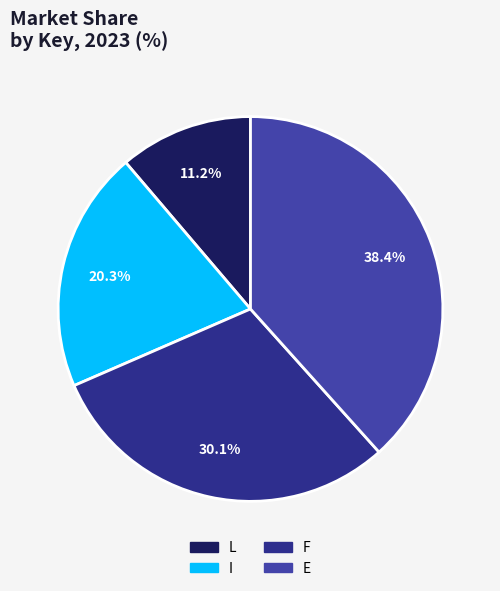

Which has a higher value, L or F?

F